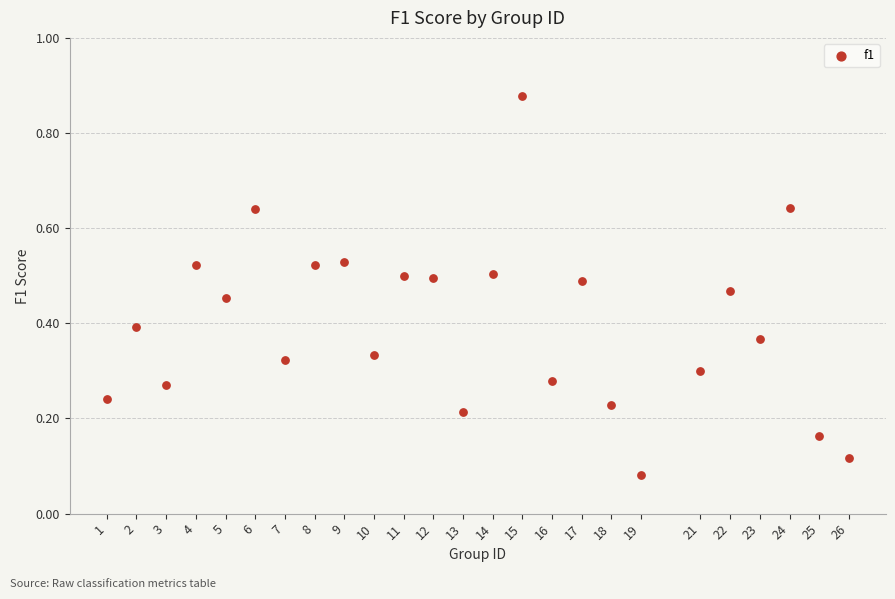

What is the range of Y values (max minus min)?

0.8